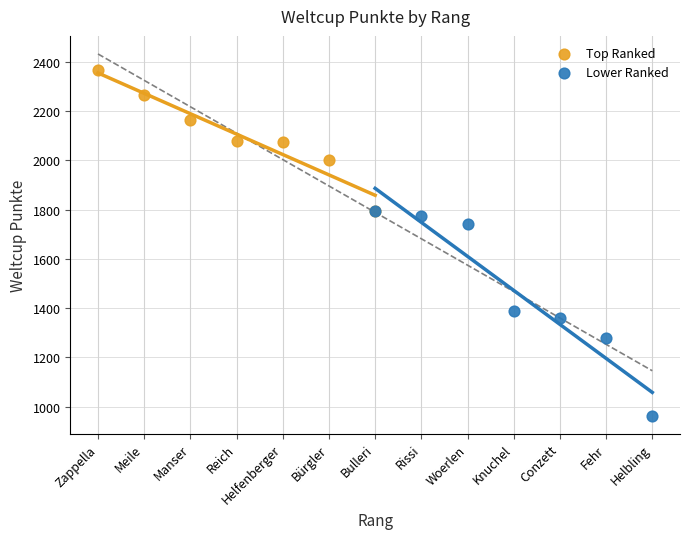

Which series reaches the maximum Y coordinate?

Top Ranked